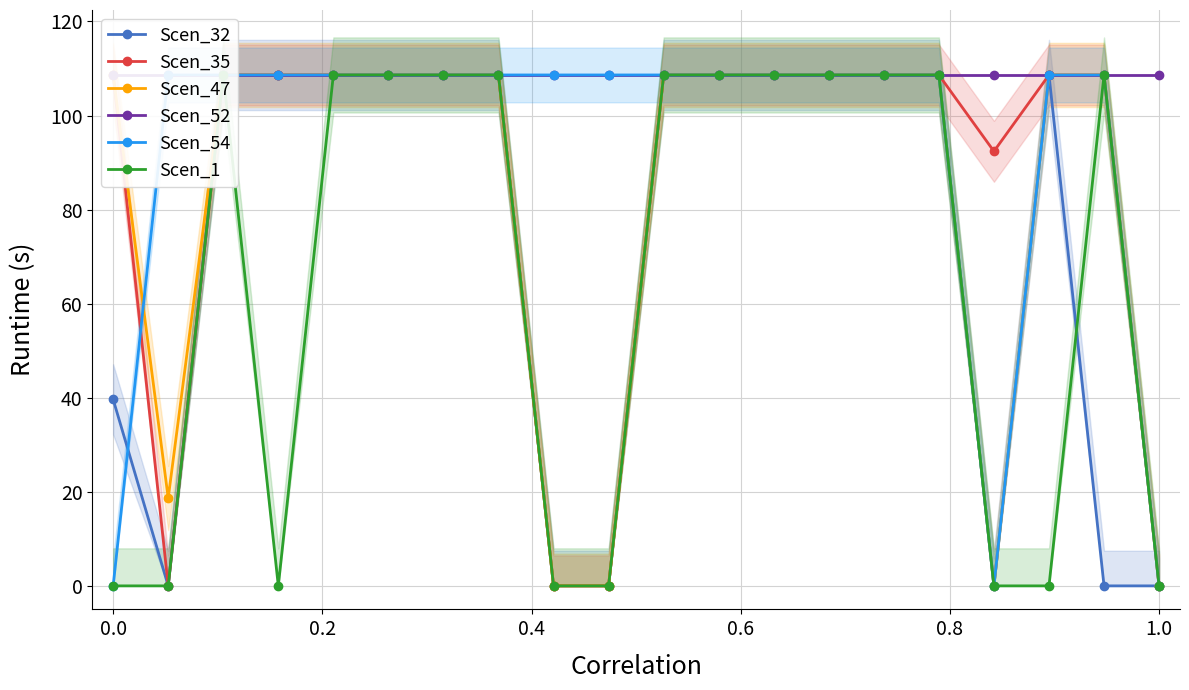

At which category is the sum across all series the highest?

0.2